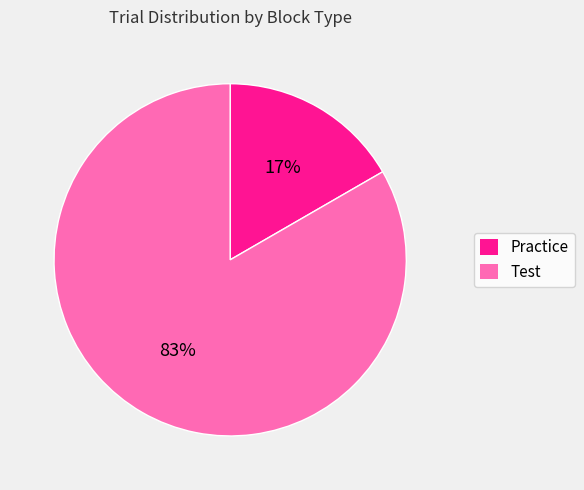

True or false: Practice accounts for 17% of the total.

True